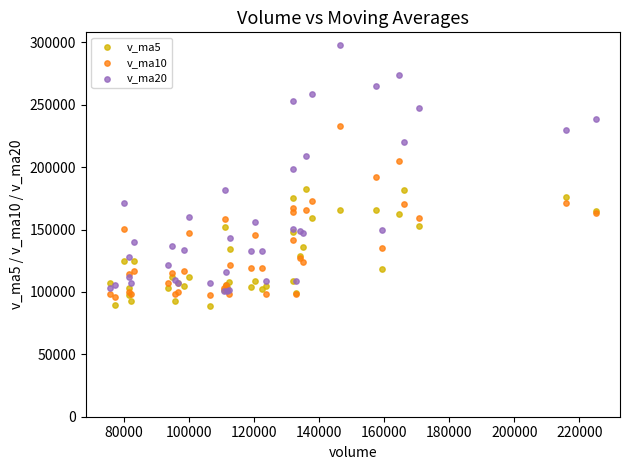

Which series reaches the maximum Y coordinate?

v_ma20